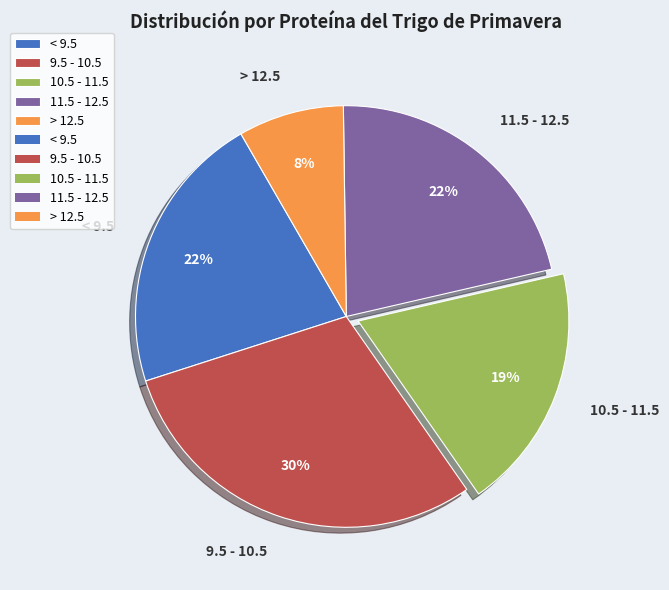

Which slice is the smallest?

> 12.5